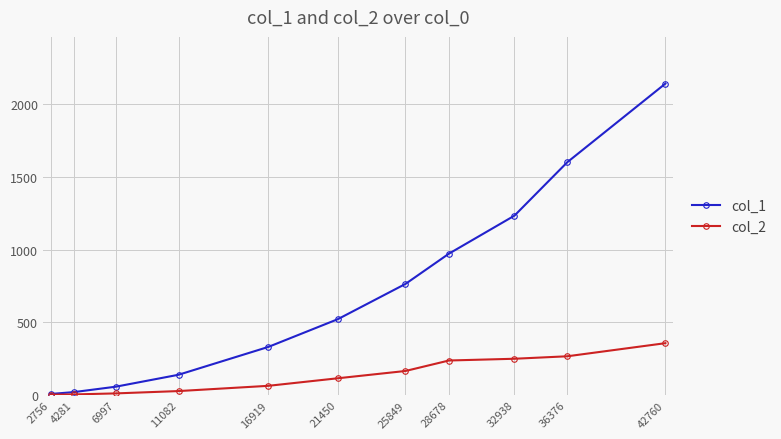

What value does the col_2 series have at 25849?

166